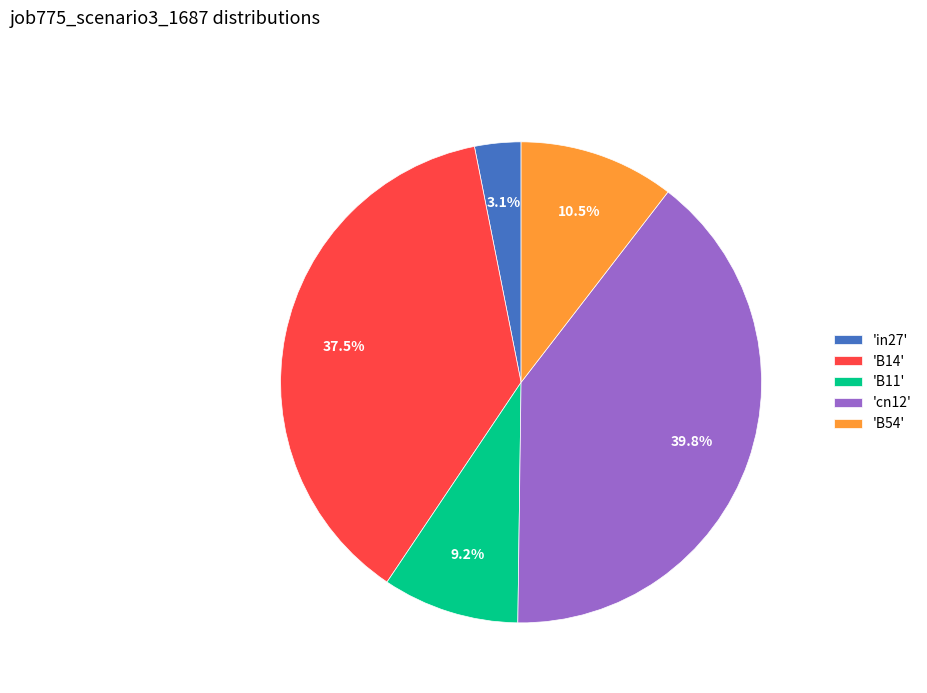

Do 'B54' and 'in27' together represent more than half of the pie?

No